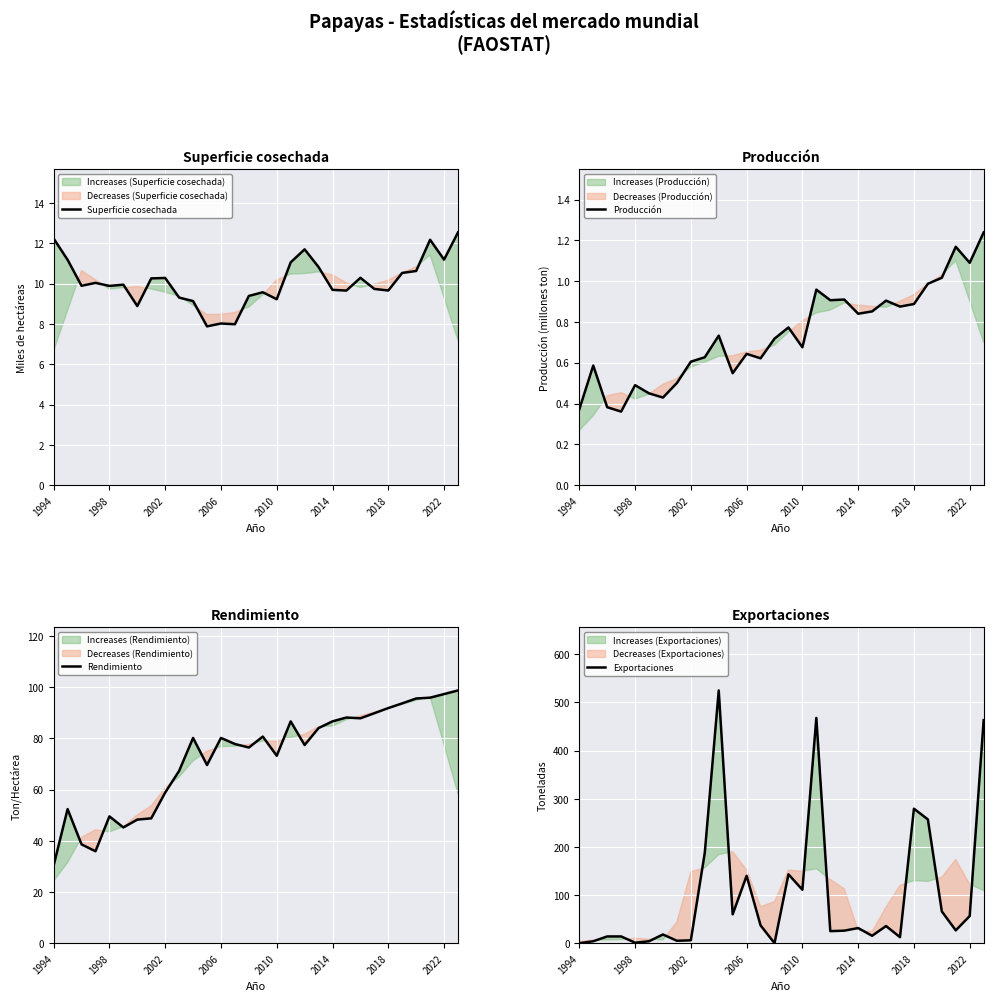

What is the maximum value for Superficie cosechada?

12.5